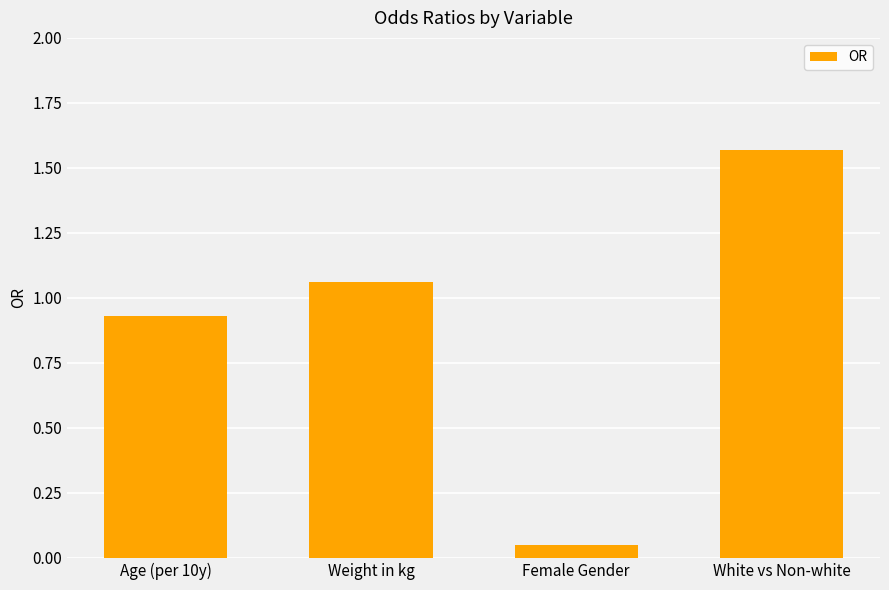

List the labels in order of value, smallest first.

Female Gender, Age (per 10y), Weight in kg, White vs Non-white